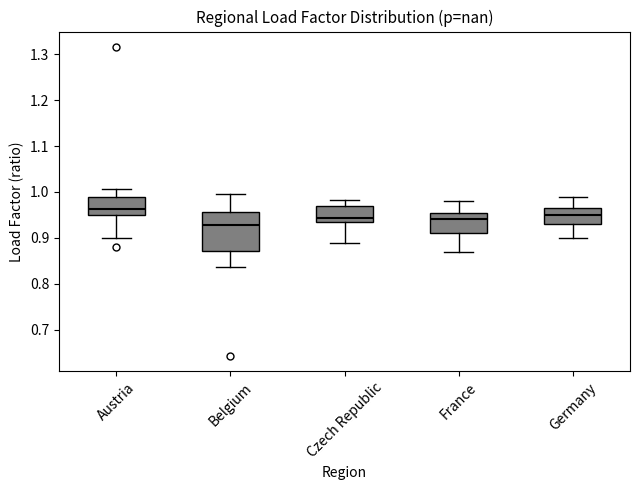

Which box's median line is the highest?

Austria